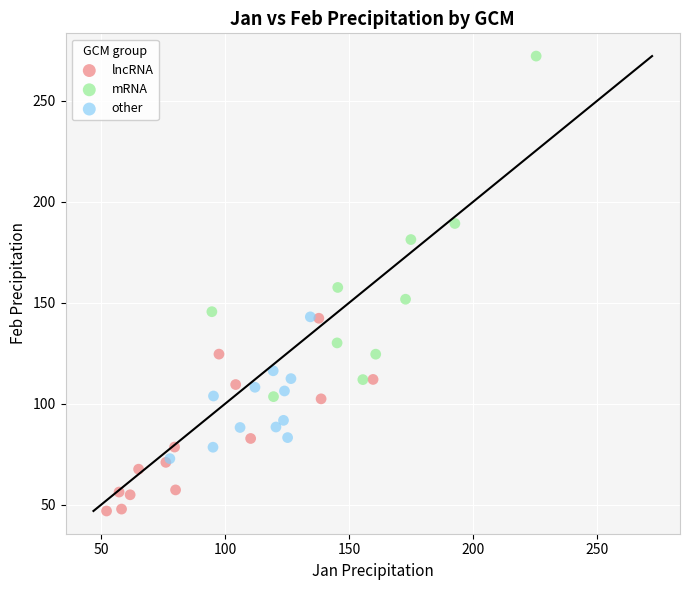

What are all the series names shown in the legend?

lncRNA, mRNA, other